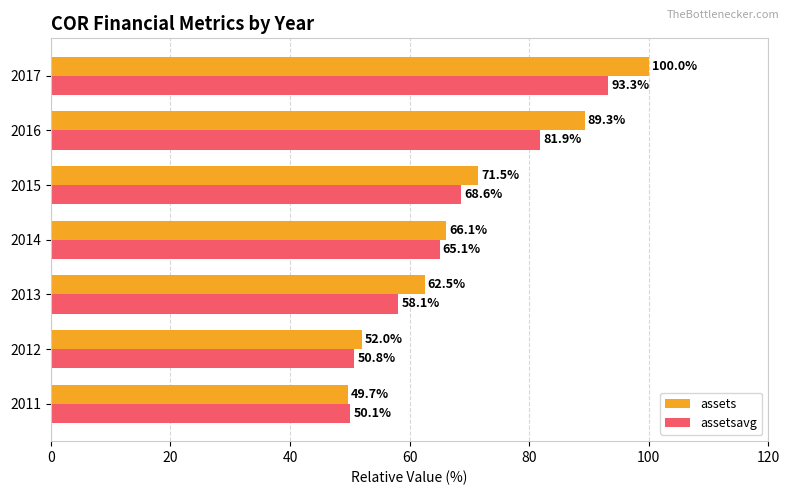

List the series in order of their overall mean, highest first.

assets, assetsavg